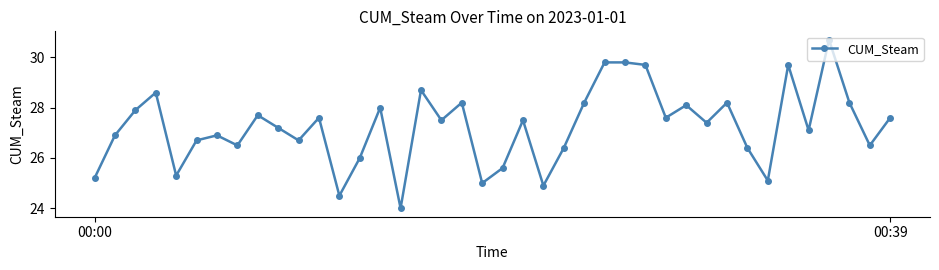

What is the value of the 1st point from the left?

25.2